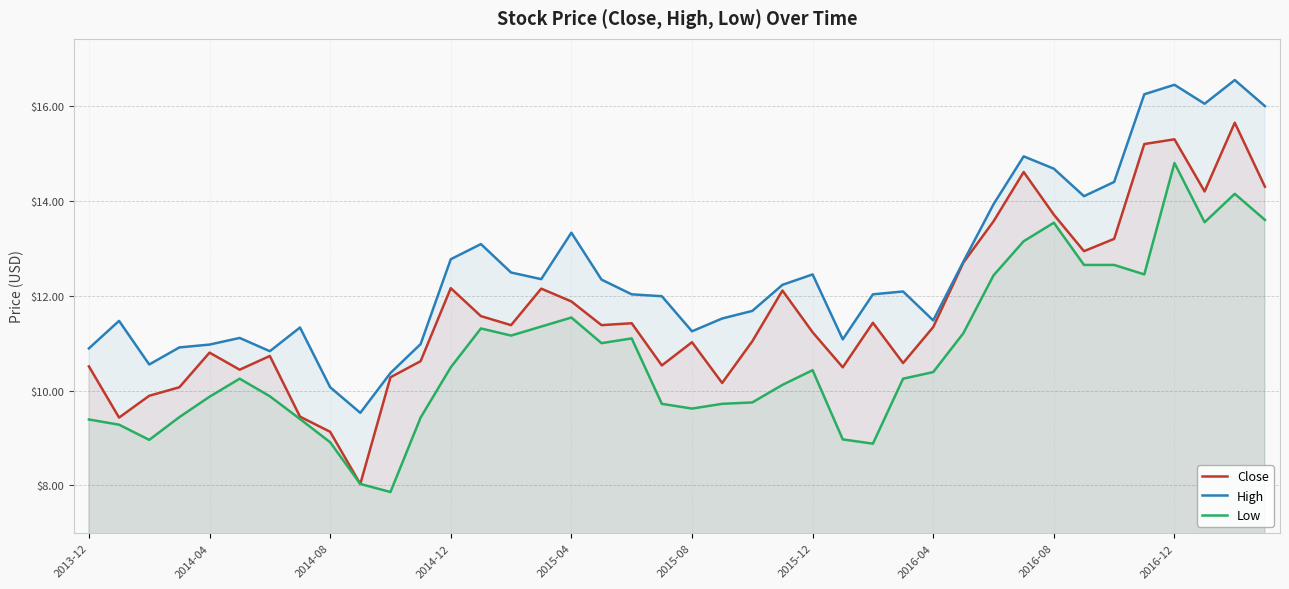

True or false: Low and High intersect in this chart.

False